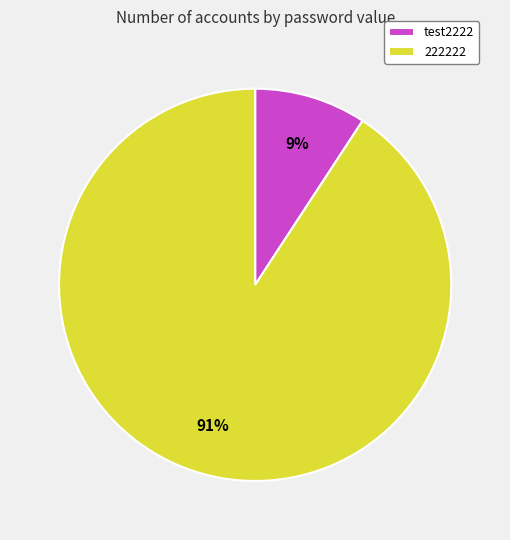

Does any single category account for the majority?

Yes